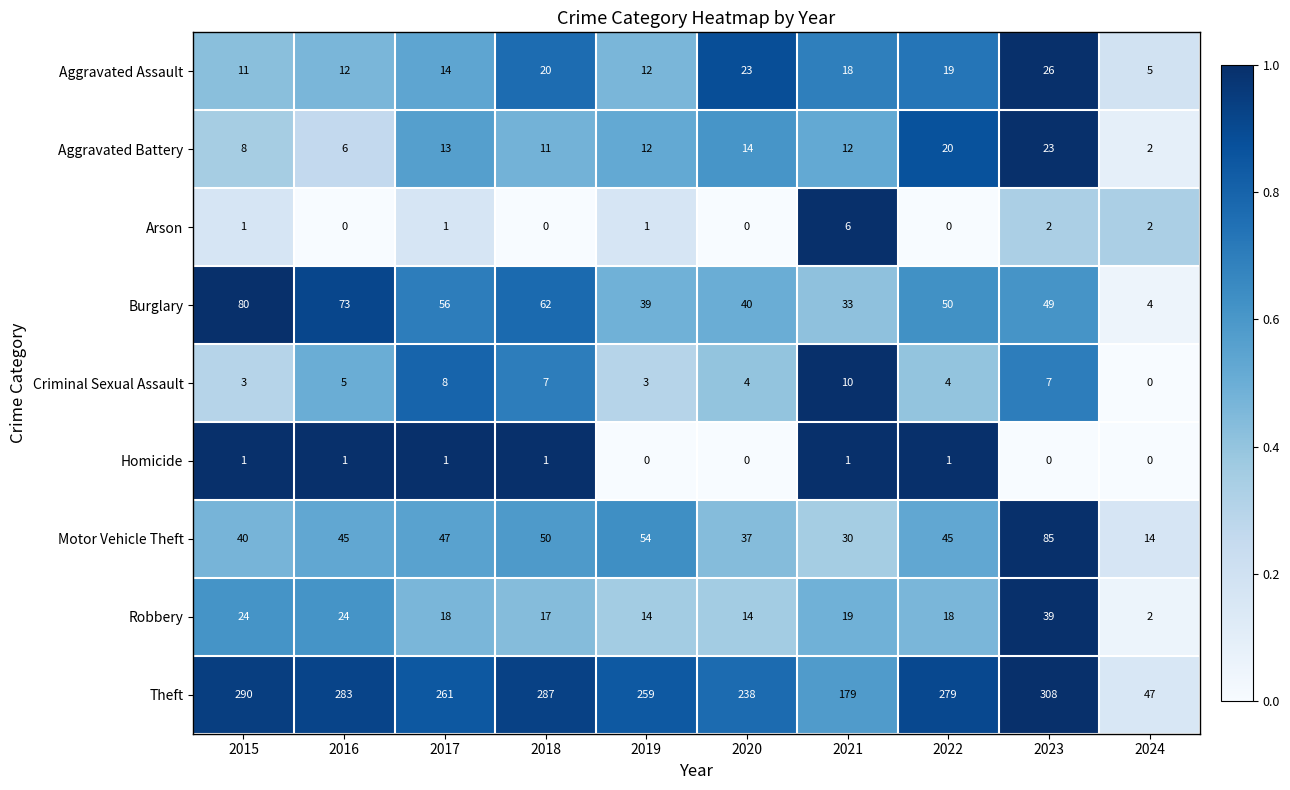

True or false: Burglary has a value of 32 at 2015.

False